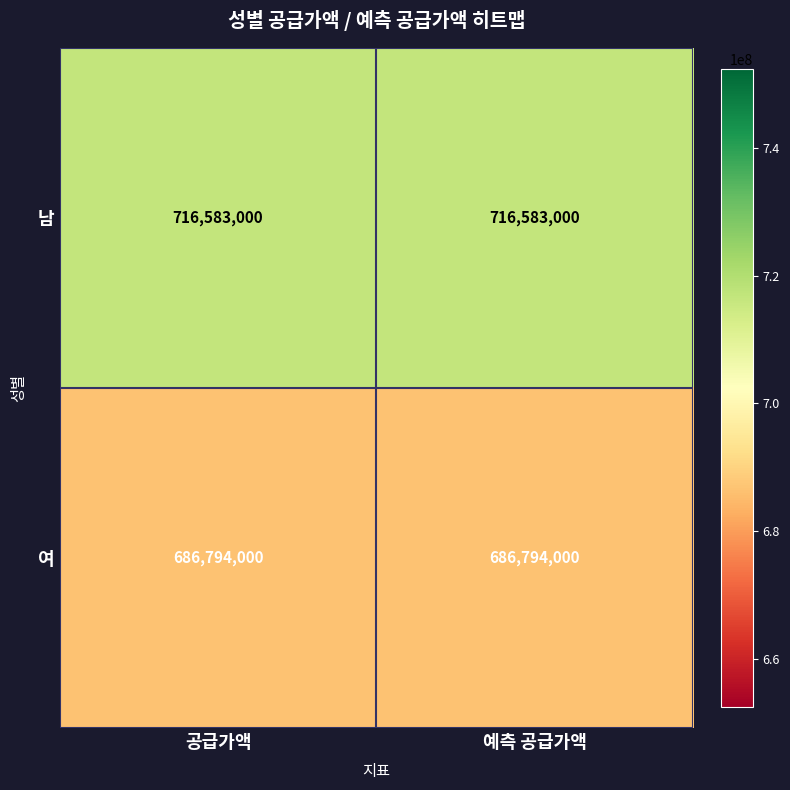

What is the sum of the 남 values at 예측 공급가액 and 공급가액?

1433166000